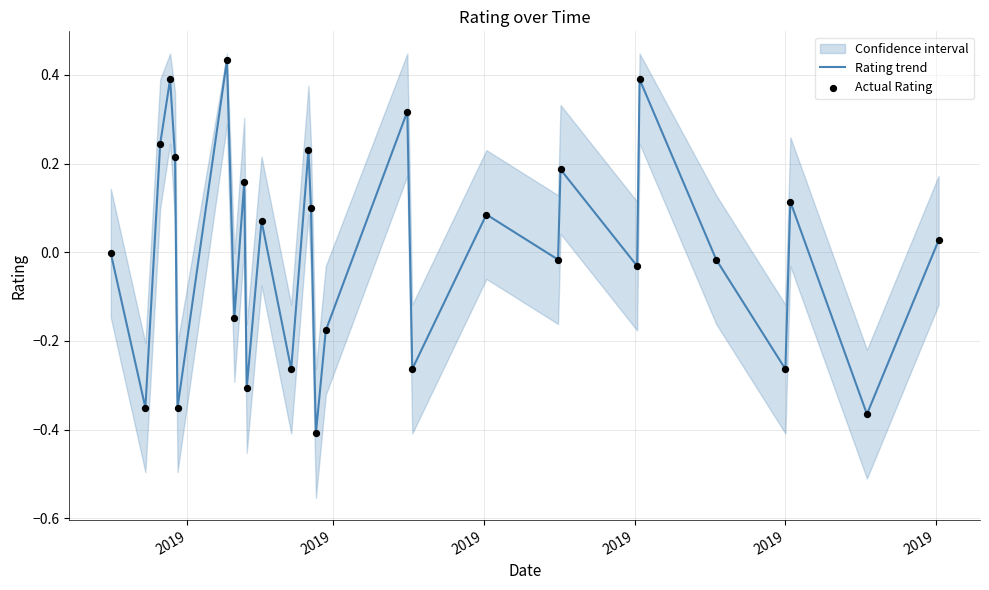

Is the value of Rating trend at 26 greater than the value of Actual Rating at 19?

No